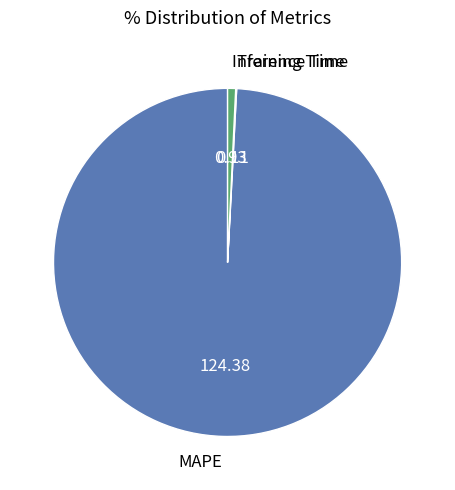

Does any single category account for the majority?

Yes